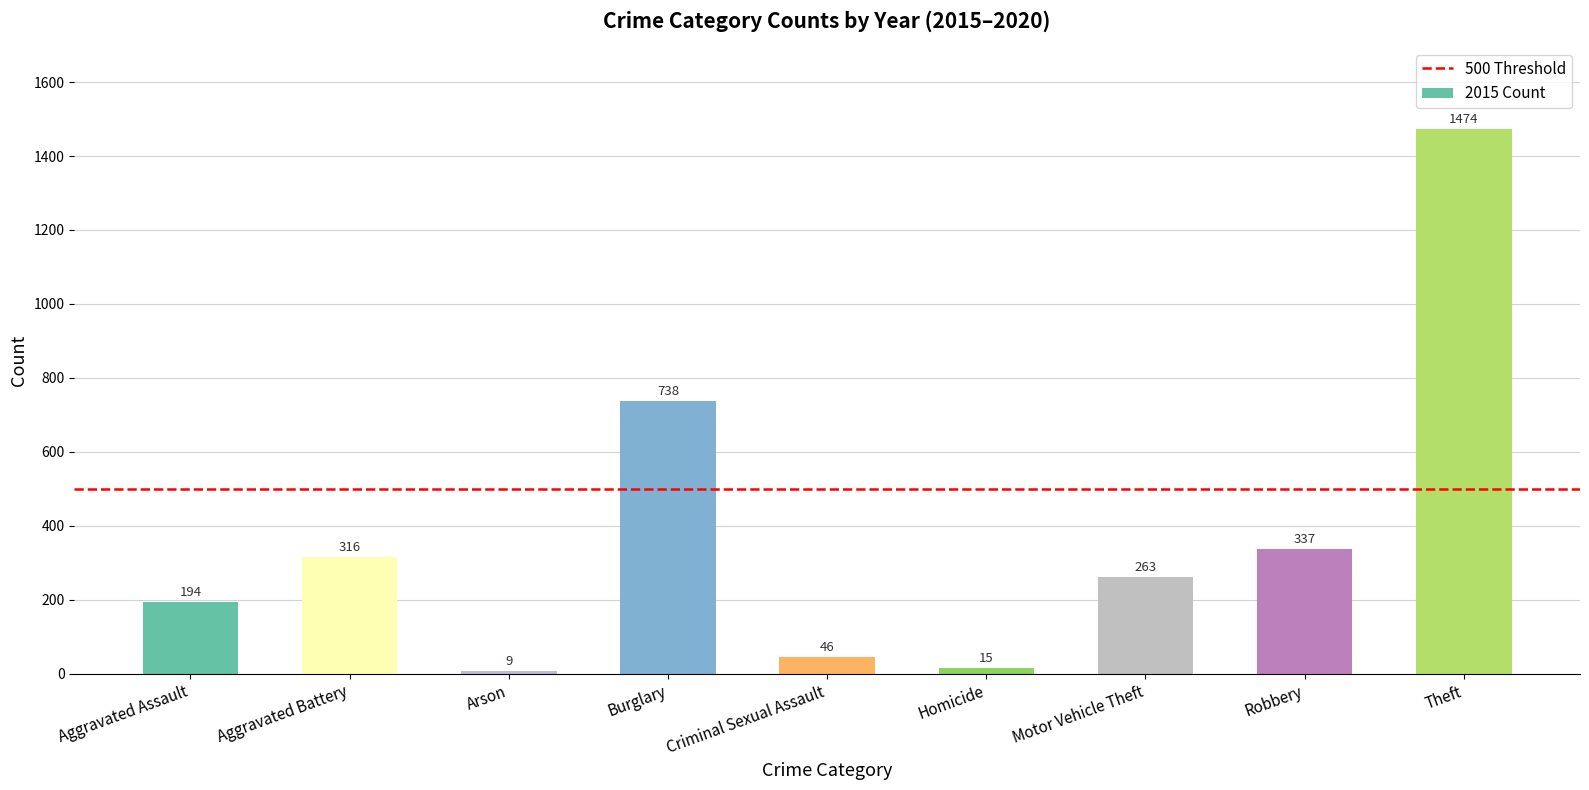

What is the change in value from Aggravated Battery to Criminal Sexual Assault?

-270